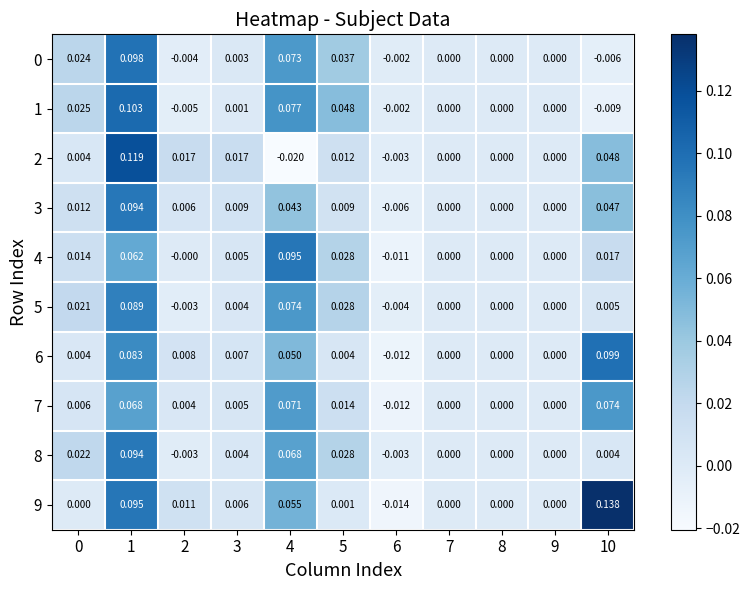

Between 3 and 4, which series saw the biggest shift?

4